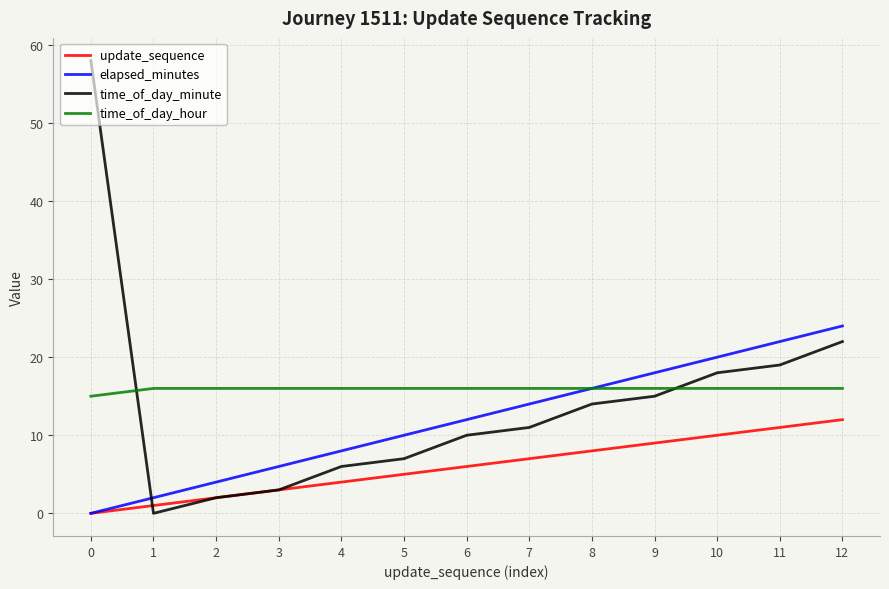

The time_of_day_hour series shows 28 at 5. True or false?

False